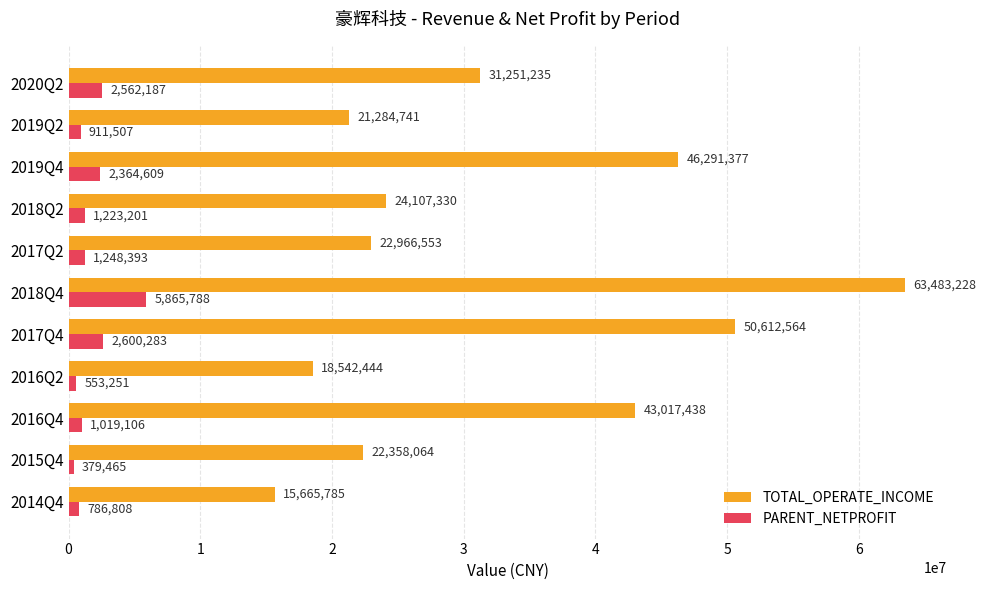

At which label is PARENT_NETPROFIT closest to 3122626?

2017Q4